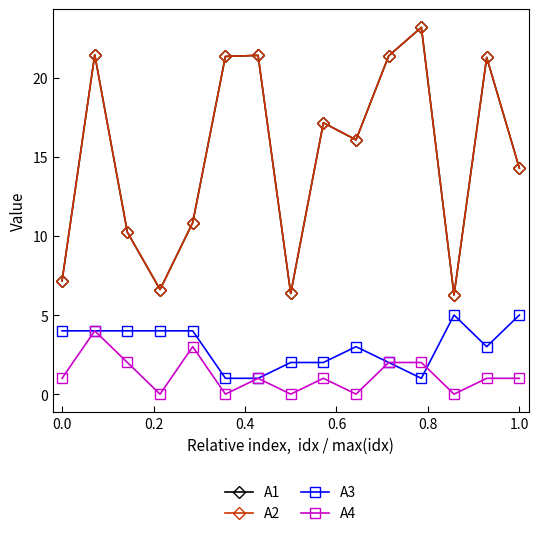

Does the chart have visible grid lines?

No